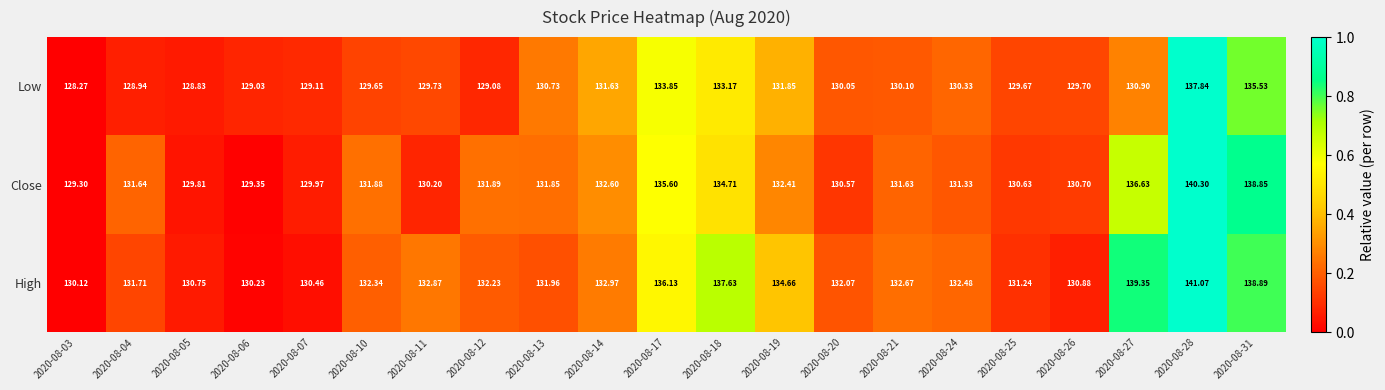

Which series has the largest total across all categories?

High